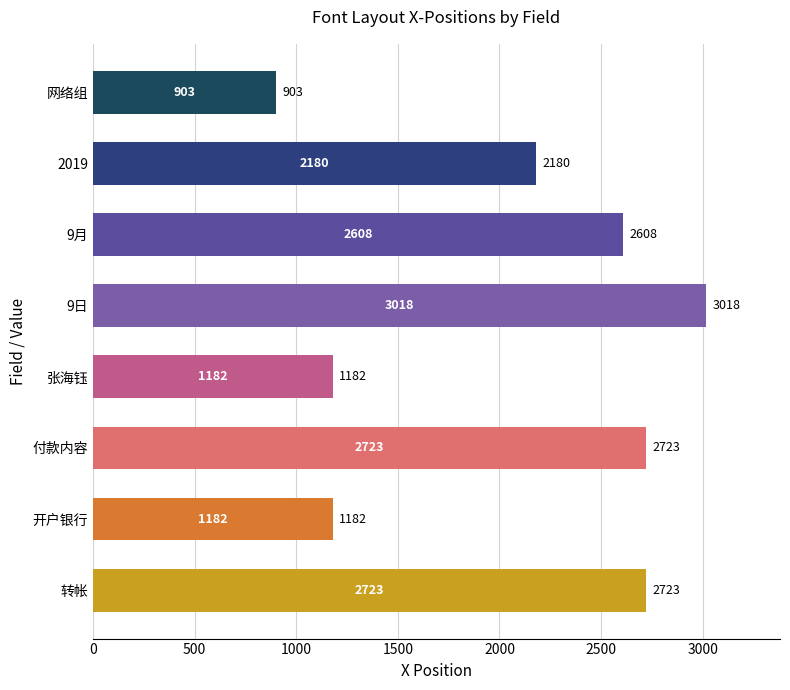

Reading top to bottom, extract all data points from this chart.

903	2180	2608	3018	1182	2723	1182	2723